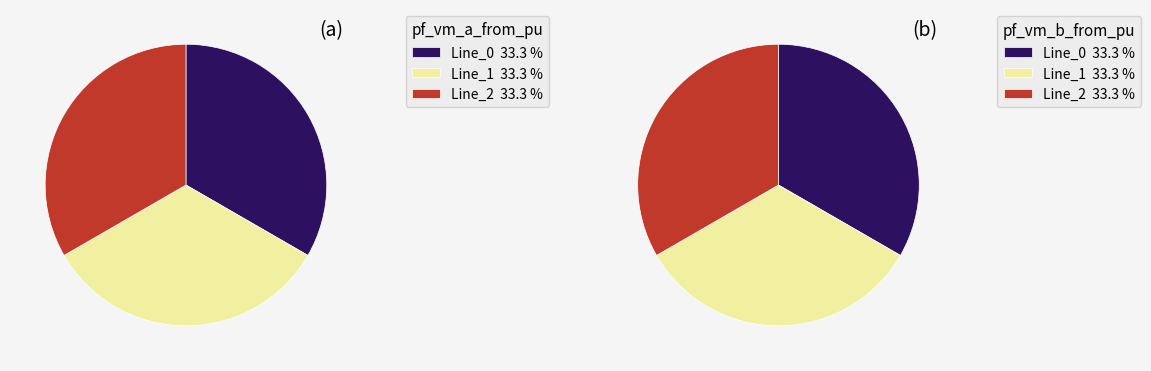

Does values_vm_b_from account for over 50% of the chart?

No